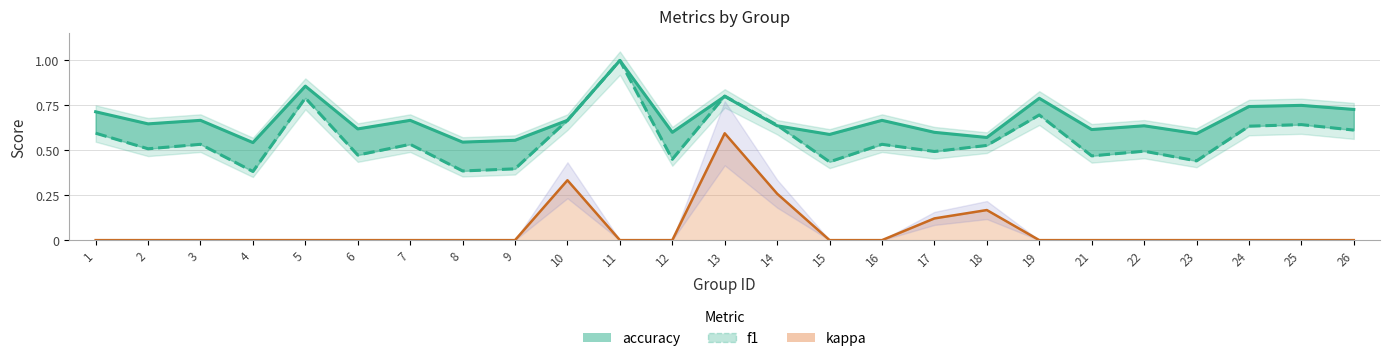

What is the total value across all series at 21?

1.1